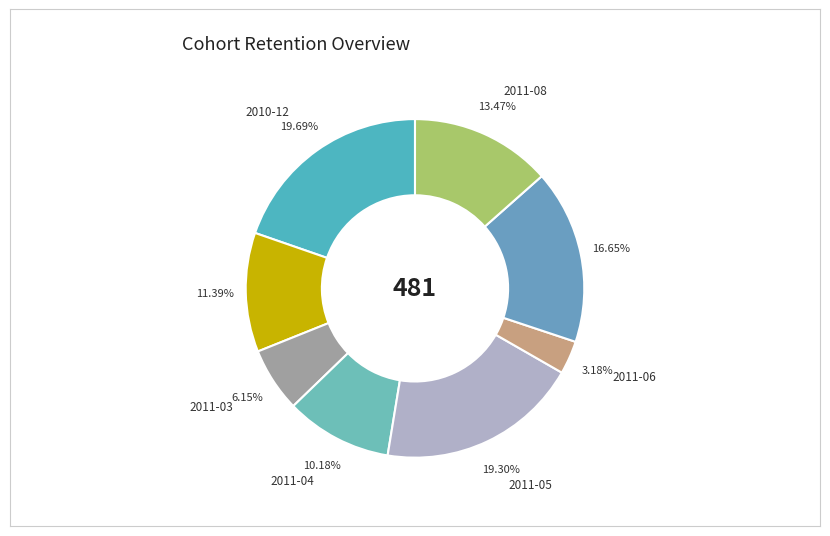

Approximately how many times larger is the value at 2011-07 compared to 2011-08?

1.2